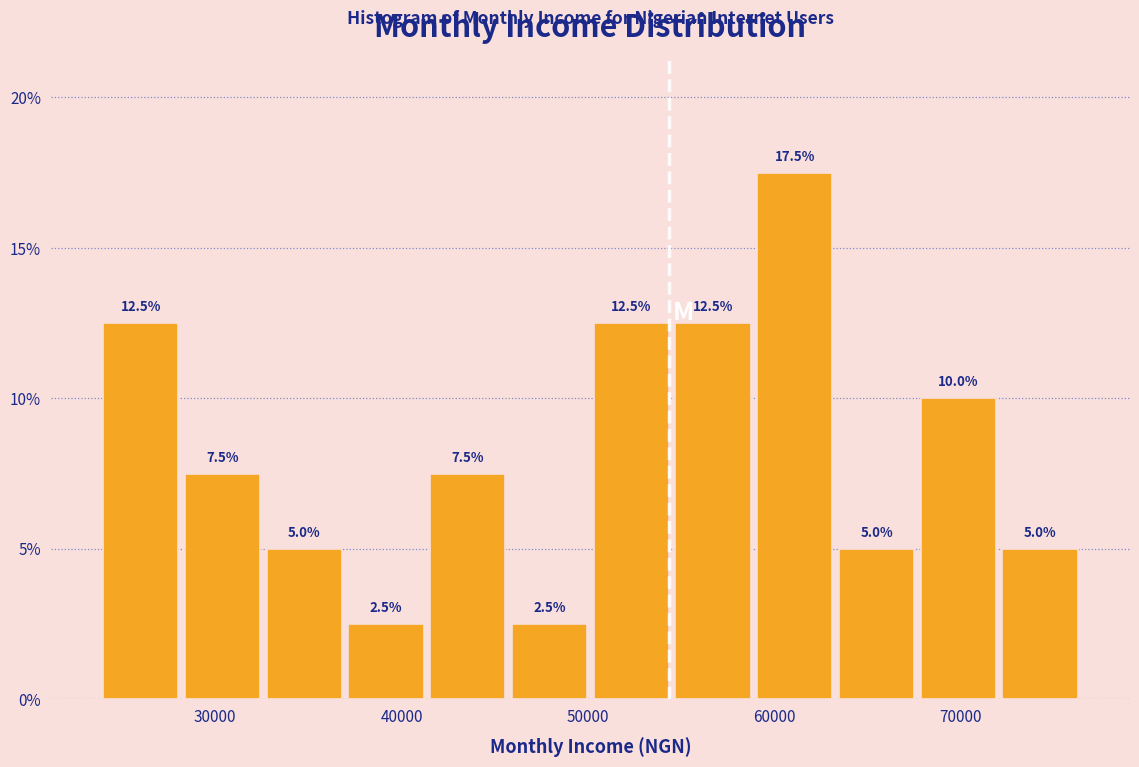

Which range on the x-axis has the tallest bar?

59000 to 63000